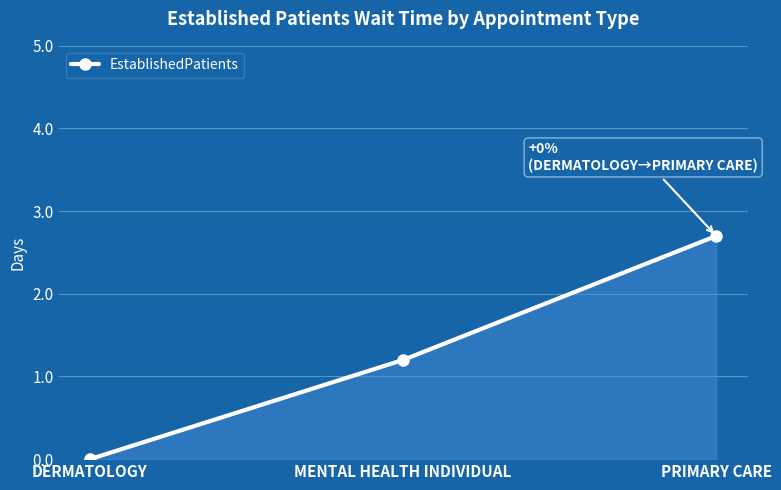

What is the approximate value at MENTAL HEALTH INDIVIDUAL?

1.2